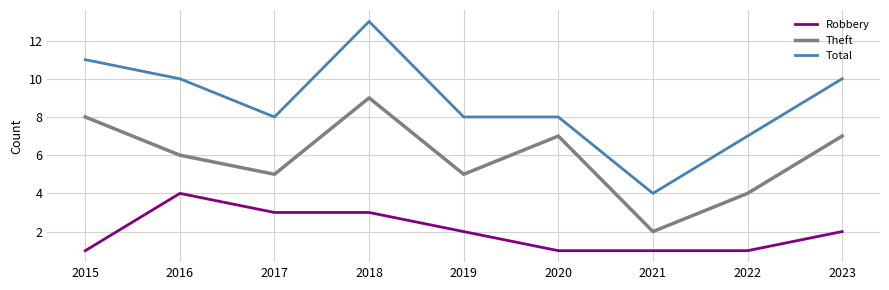

What is the difference between the Theft values at 2021 and 2016?

4